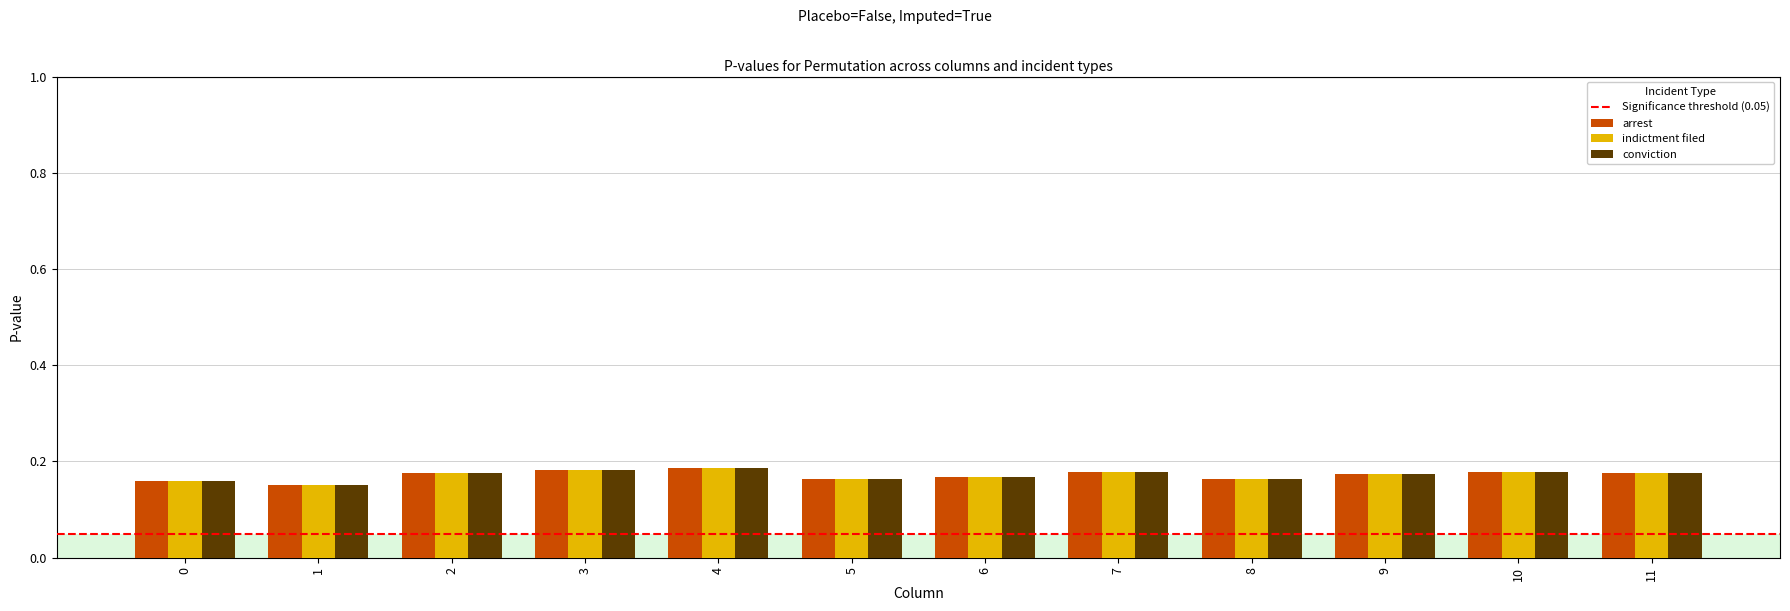

True or false: indictment filed has a value of 0.3 at 3.

False